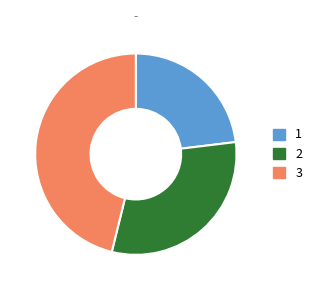

Is the sum of 1 and 2 greater than half?

Yes